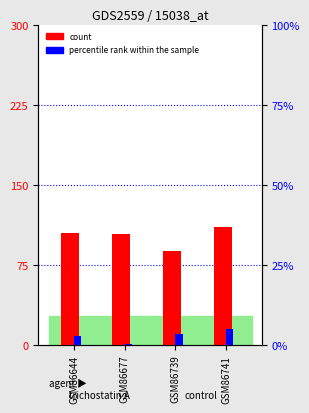

What is the lowest value of the percentile rank within the sample series?

0.5